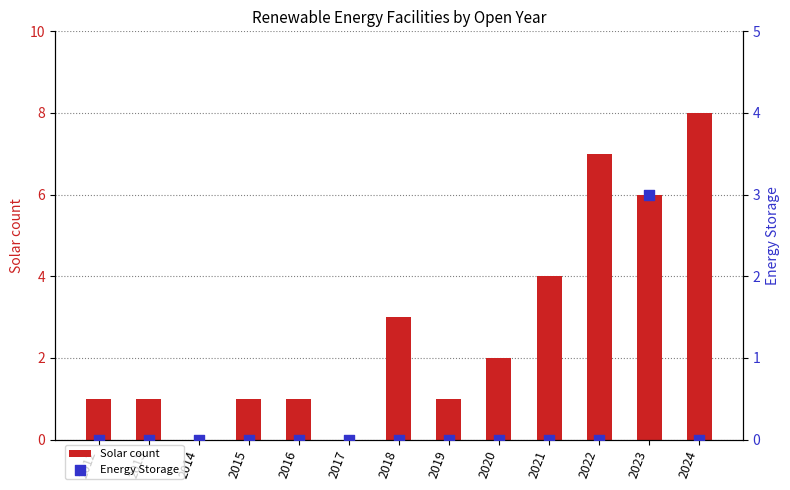

Which series has the largest total across all categories?

Solar count